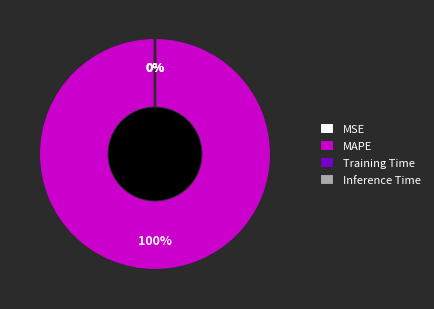

What is the largest slice in the pie chart?

MAPE